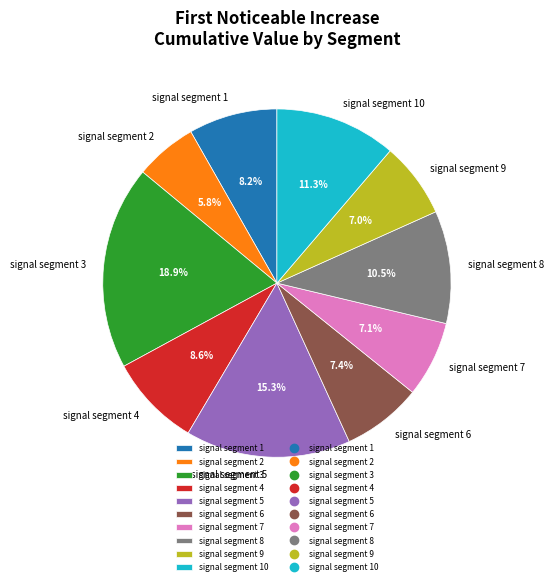

Which has a higher value, signal segment 2 or signal segment 3?

signal segment 3